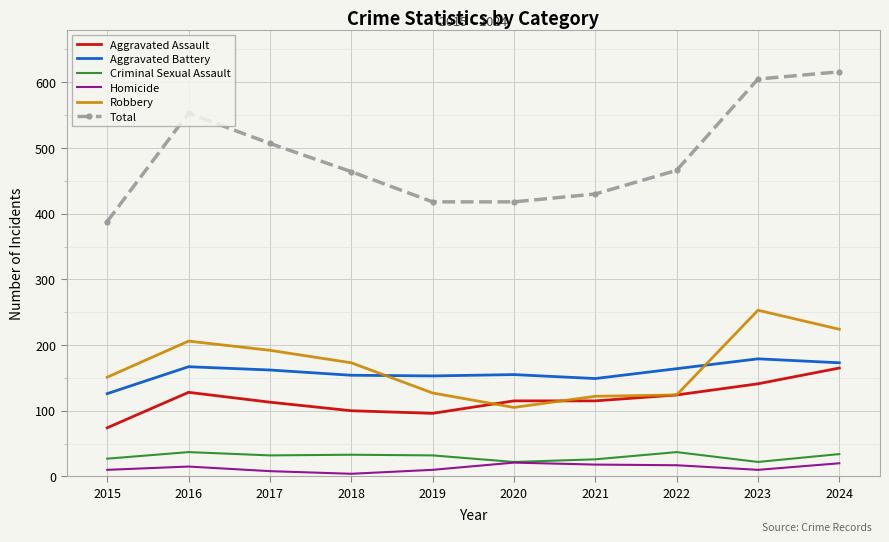

The Aggravated Assault series shows 74 at 2015. True or false?

True